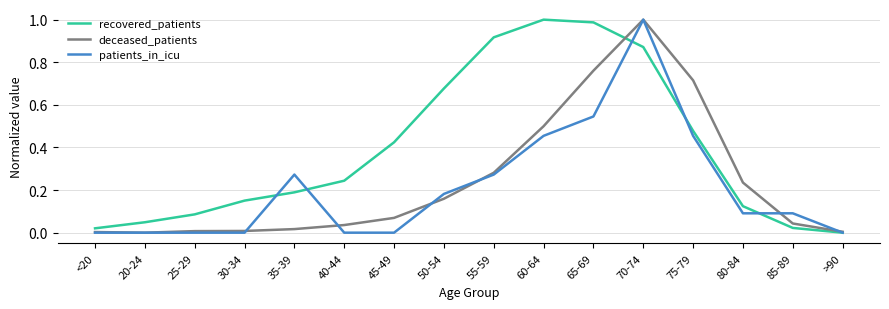

List the series in order of their overall mean, lowest first.

patients_in_icu, deceased_patients, recovered_patients